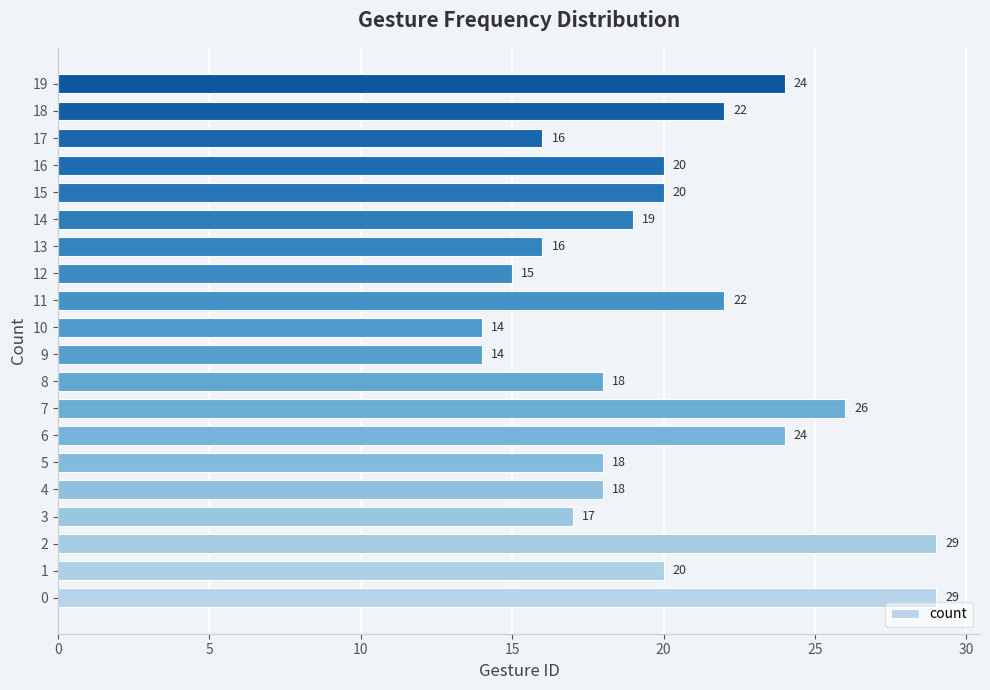

What is the average value?

20